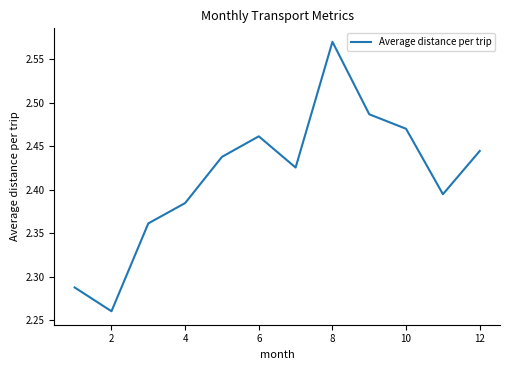

How many points are higher than both their immediate neighbors (excluding endpoints)?

2